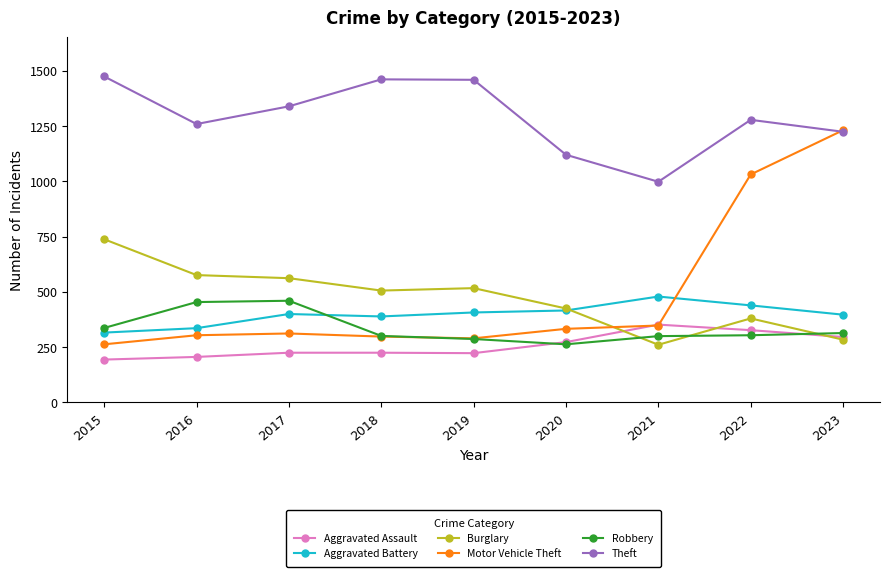

What are all the series names shown in the legend?

Aggravated Assault, Aggravated Battery, Burglary, Motor Vehicle Theft, Robbery, Theft